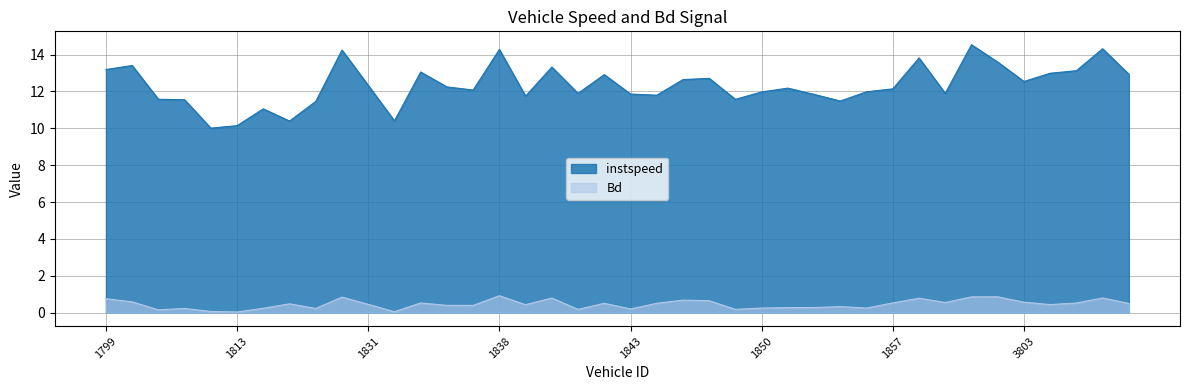

What is the average value of the instspeed series?

12.3